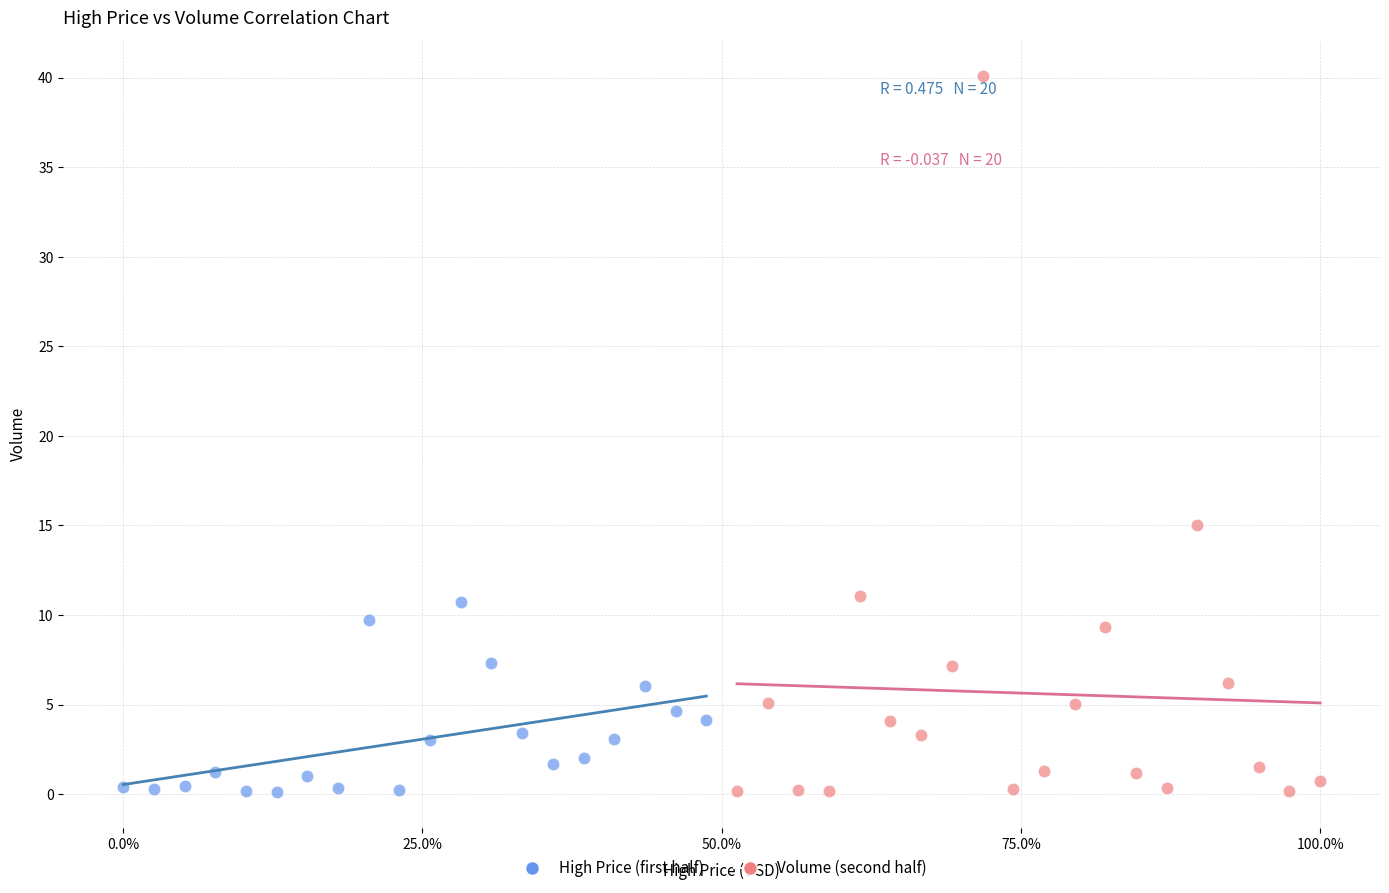

Which series reaches the maximum Y coordinate?

Volume (second half)